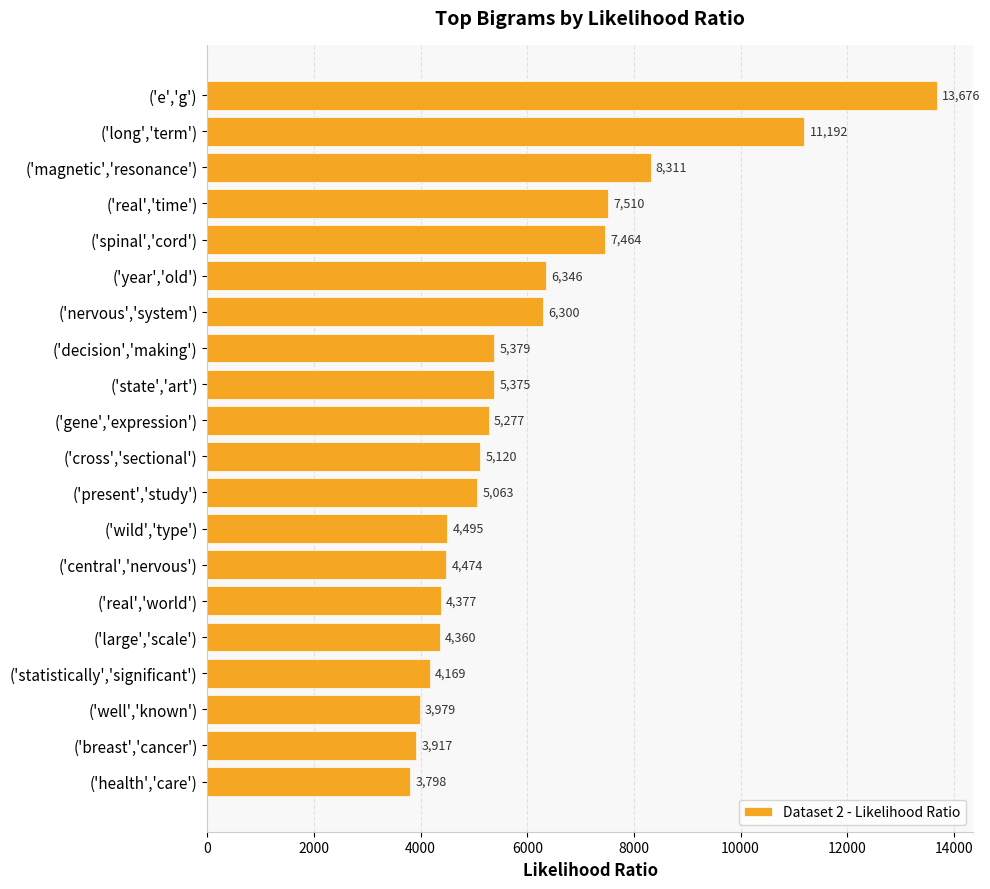

What is the ratio of the value at ('gene','expression') to the value at ('large','scale')?

1.2